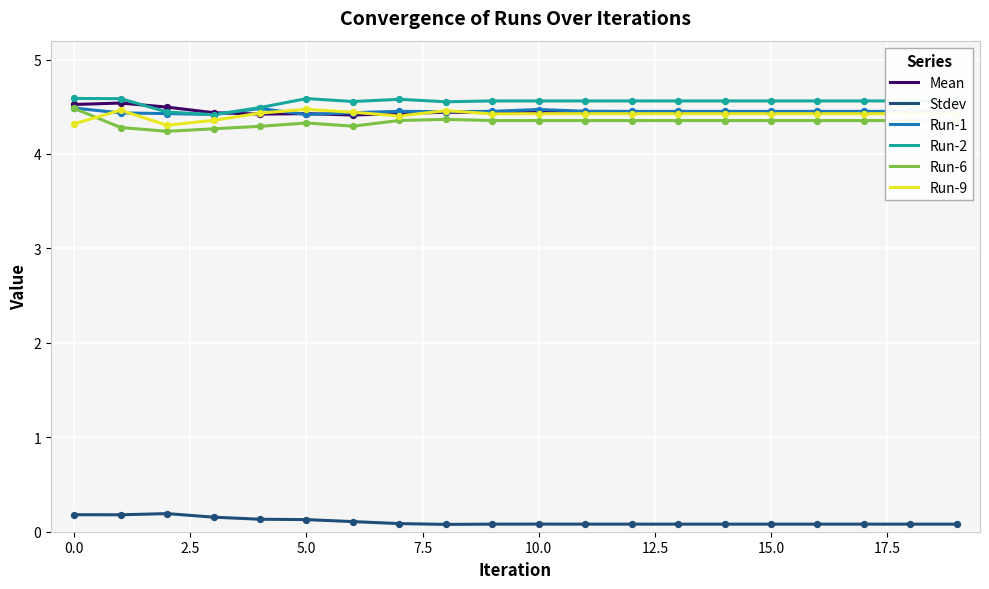

True or false: Stdev and Run-9 cross at least once.

False